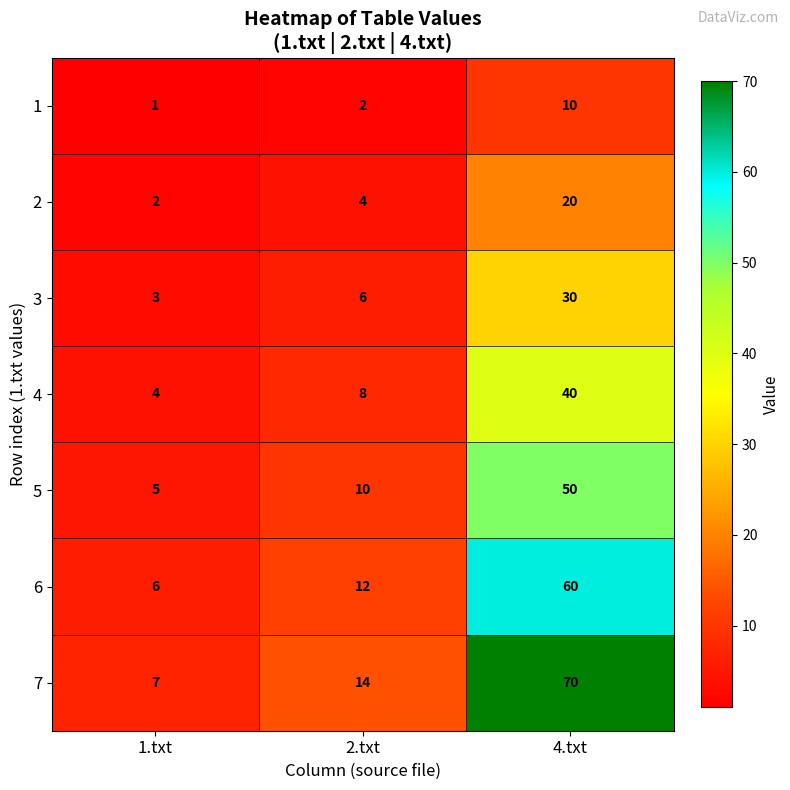

Which series changed the most between 1.txt and 2.txt?

7